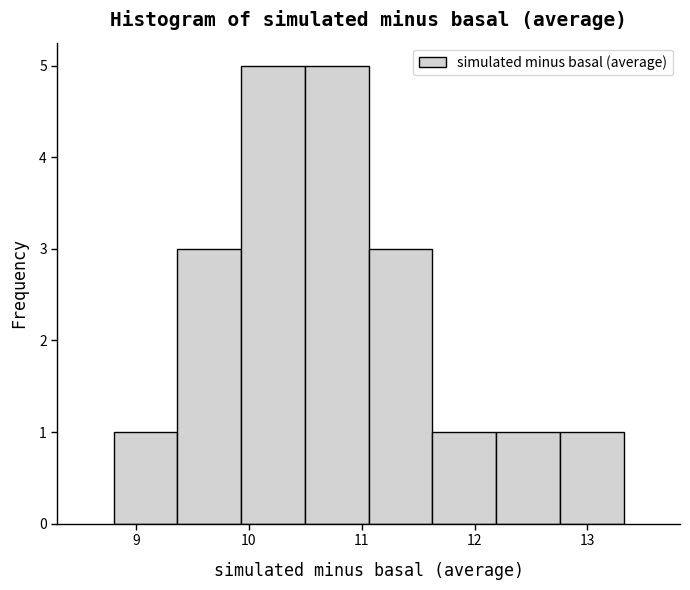

Reading left to right, transcribe this chart: for each bar, give the range it covers on the x-axis and its height. Neither the bar edges nor the heights are printed on the chart, so give them approximately, as read against the axes.

8.8 to 9.4: 1
9.4 to 9.9: 3
9.9 to 10.5: 5
10.5 to 11.1: 5
11.1 to 11.6: 3
11.6 to 12.2: 1
12.2 to 12.8: 1
12.8 to 13.3: 1